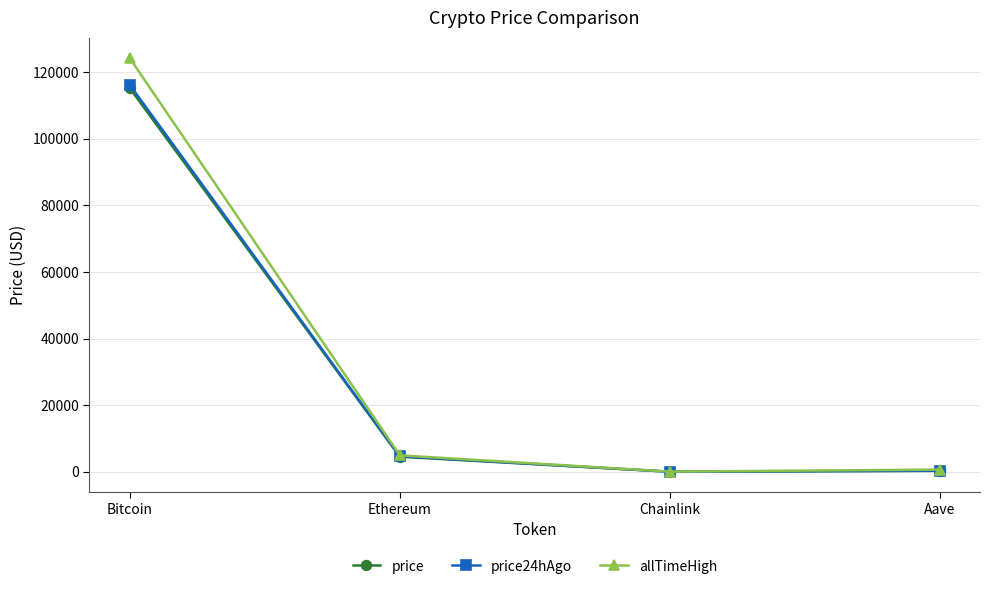

What is the average value of the price24hAgo series?

30277.0